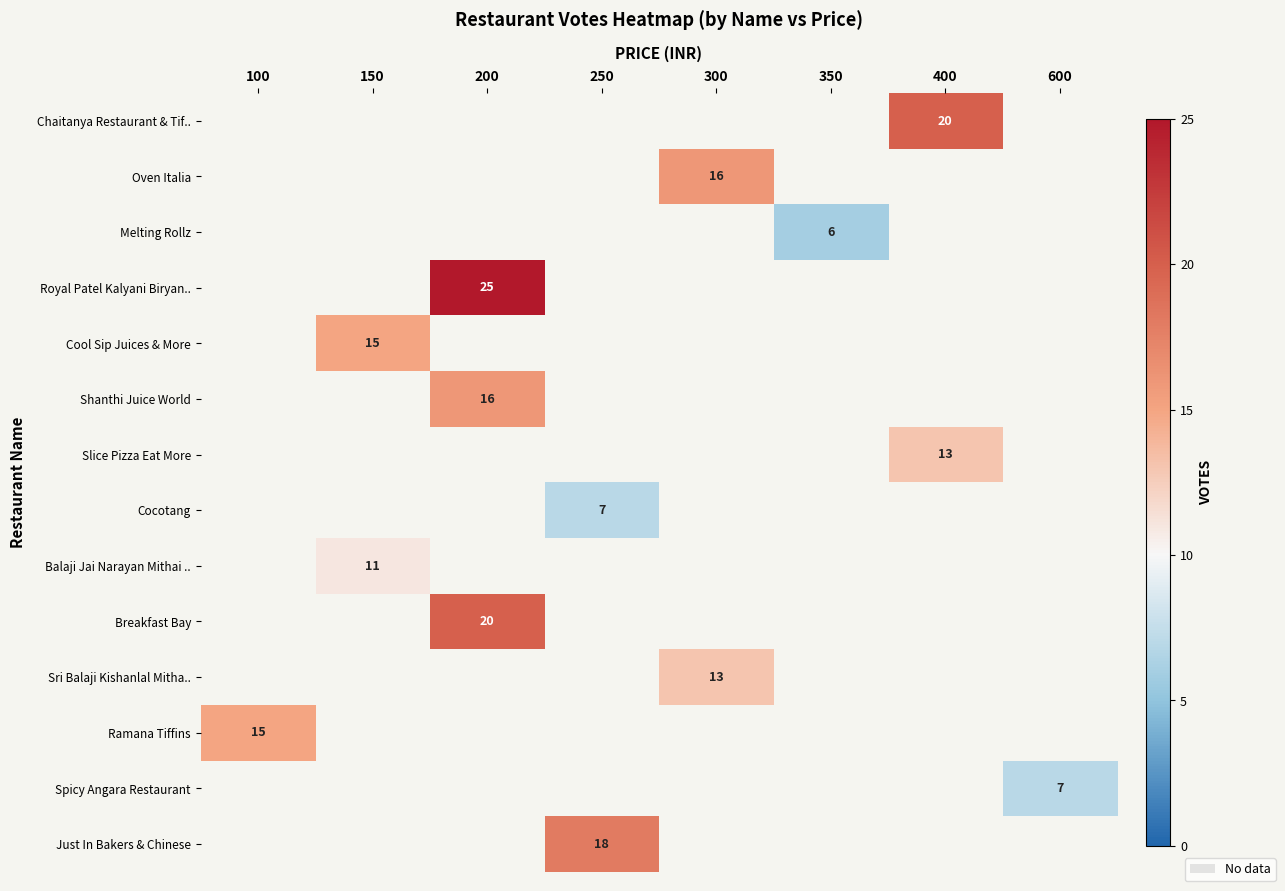

Is it true that Slice Pizza Eat More equals 8 at 400?

False